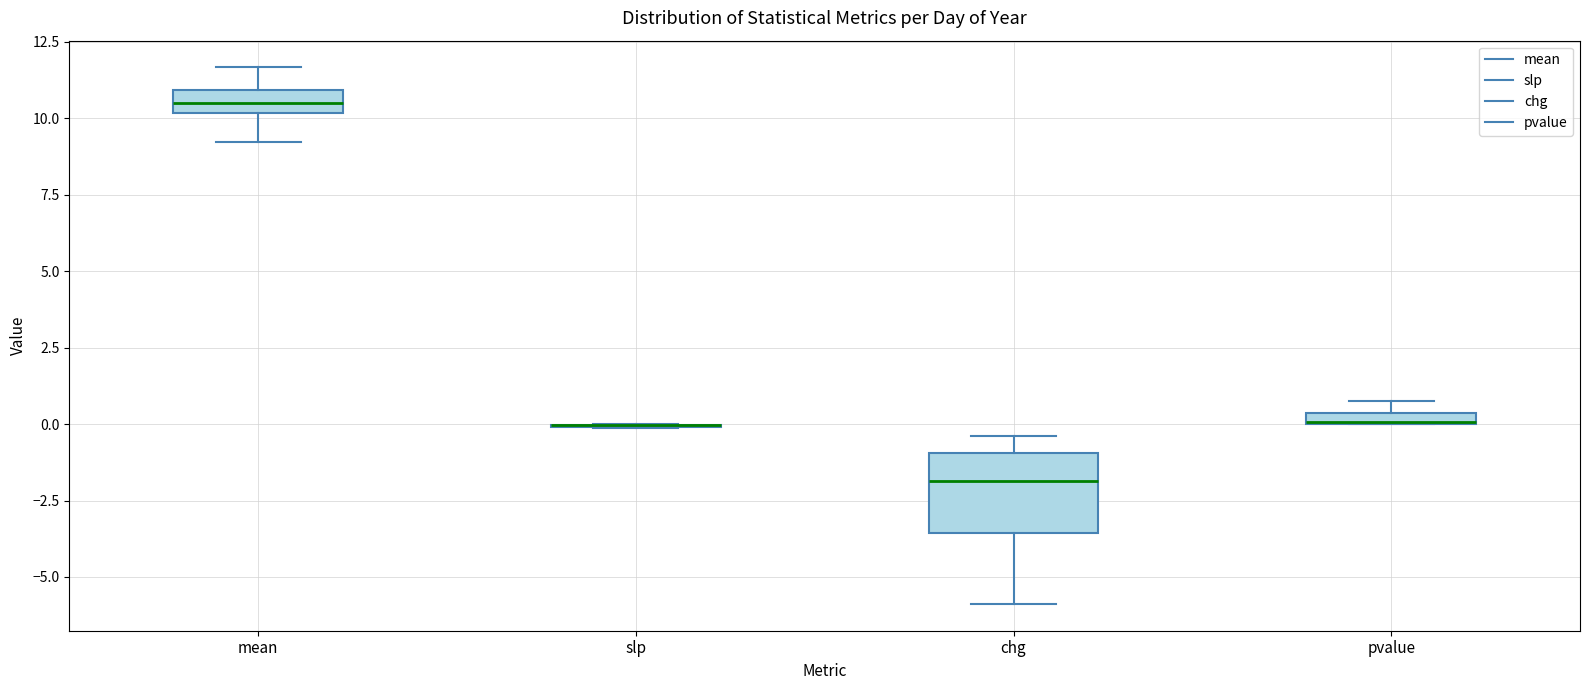

Which box is the tallest, from its lower edge to its upper edge?

chg